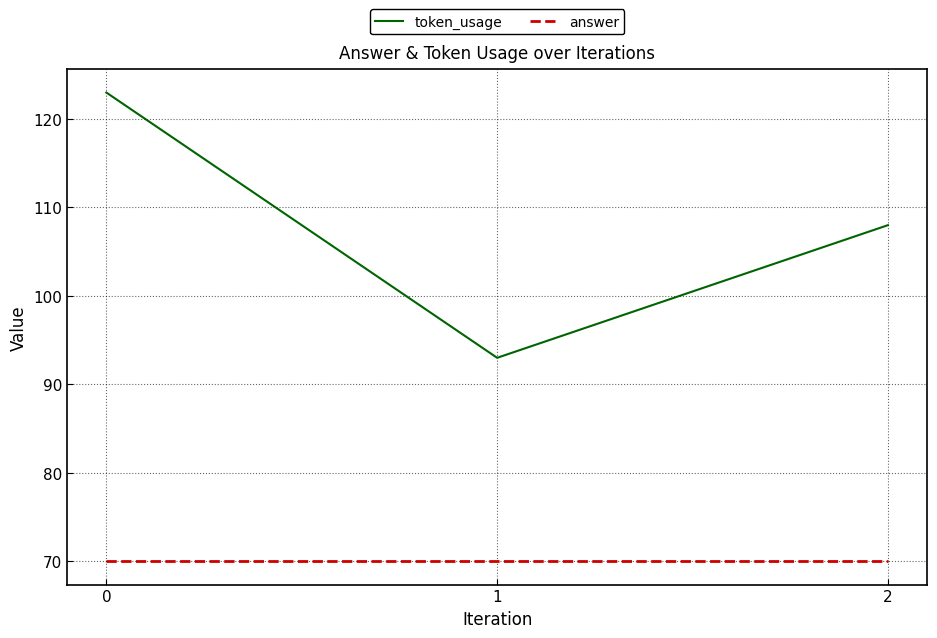

What is the minimum value for answer?

70